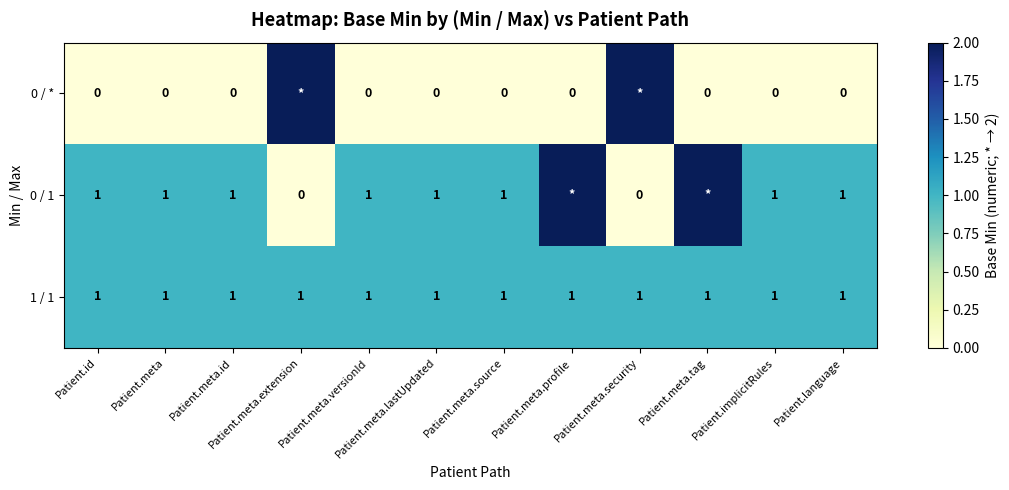

Is the value of 0 / * at Patient.id greater than the value of 1 / 1 at Patient.language?

No